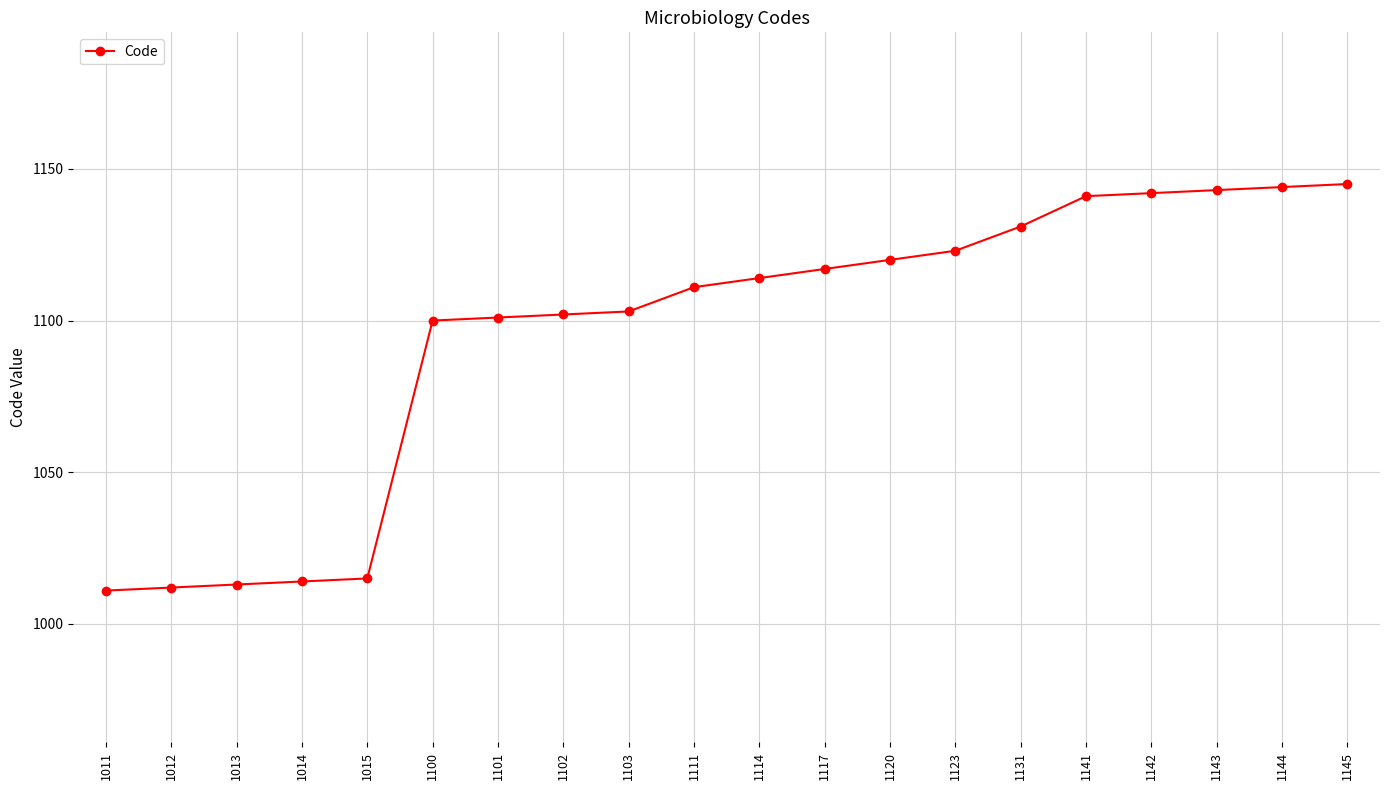

What is the average value?

1095